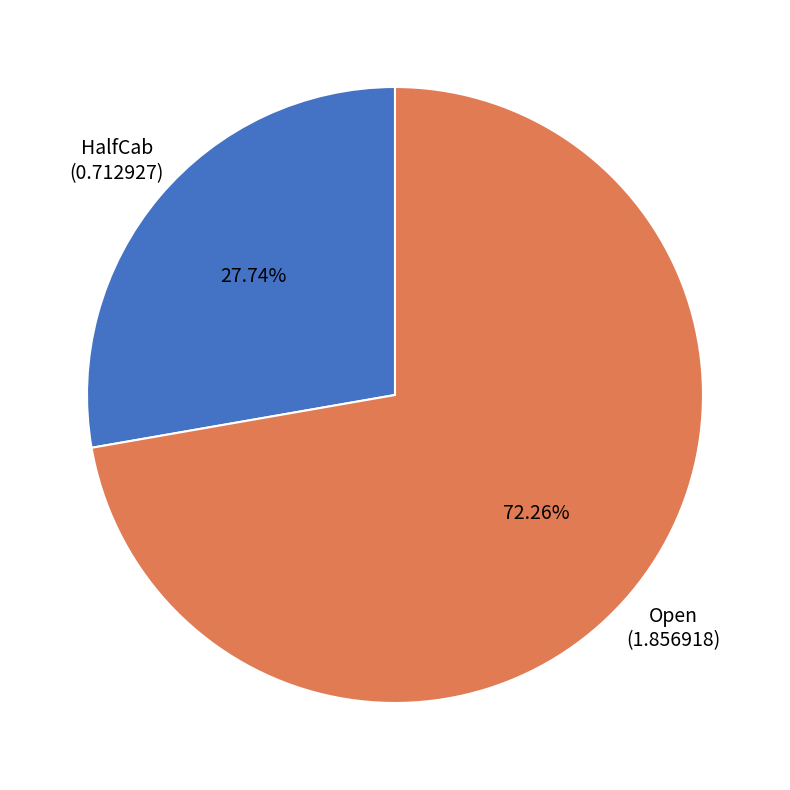

Is there any slice that represents more than half of the pie?

Yes